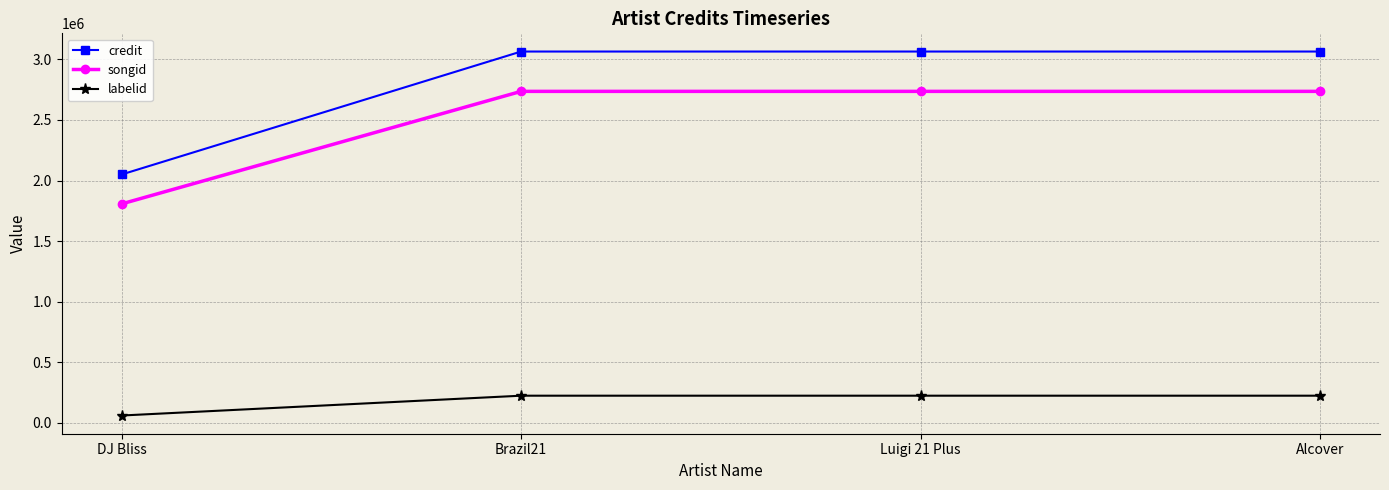

Is the value of labelid at DJ Bliss greater than the value of songid at Luigi 21 Plus?

No